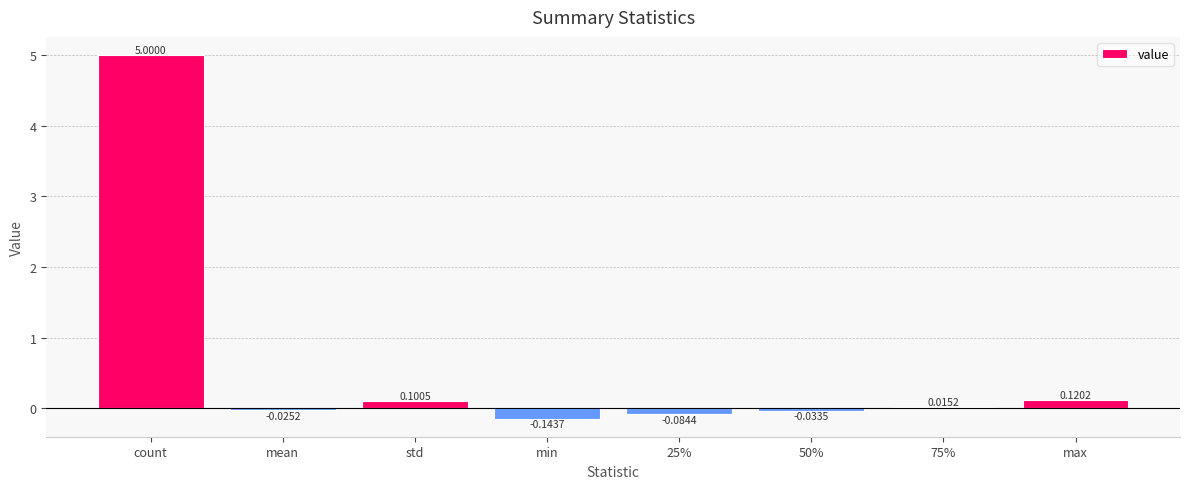

Where does the data first go above 0?

count